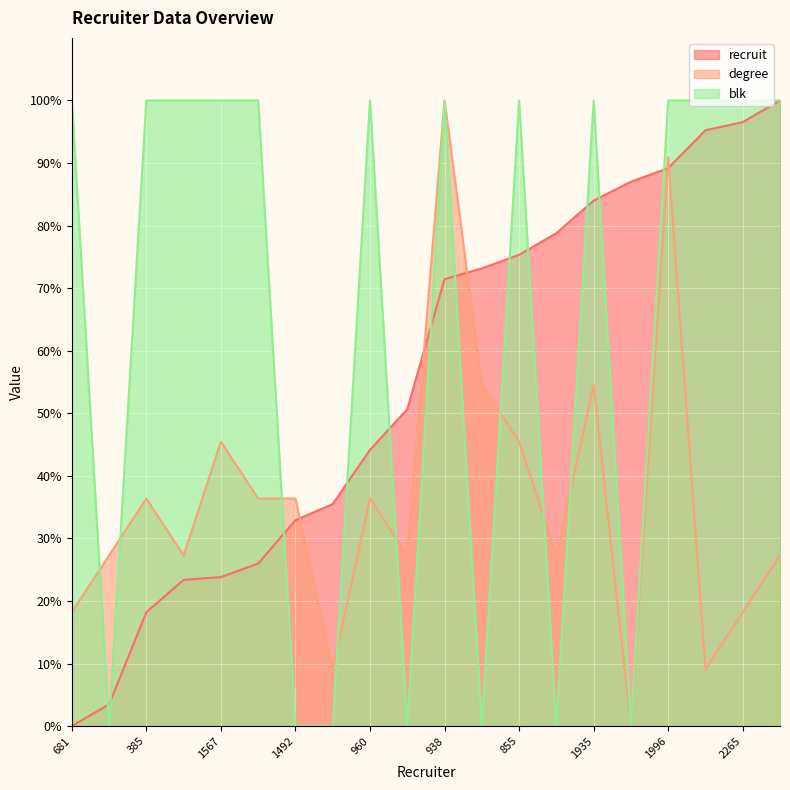

What is the difference between the blk values at 1492 and 1567?

100.0